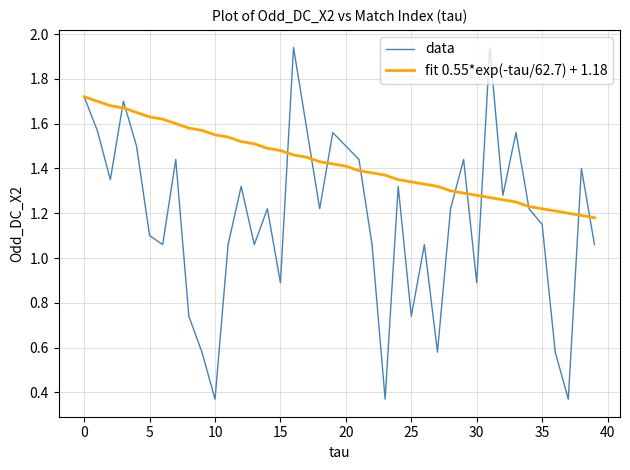

Rank the series by their maximum value, from highest to lowest.

data, fit 0.55*exp(-tau/62.7) + 1.18